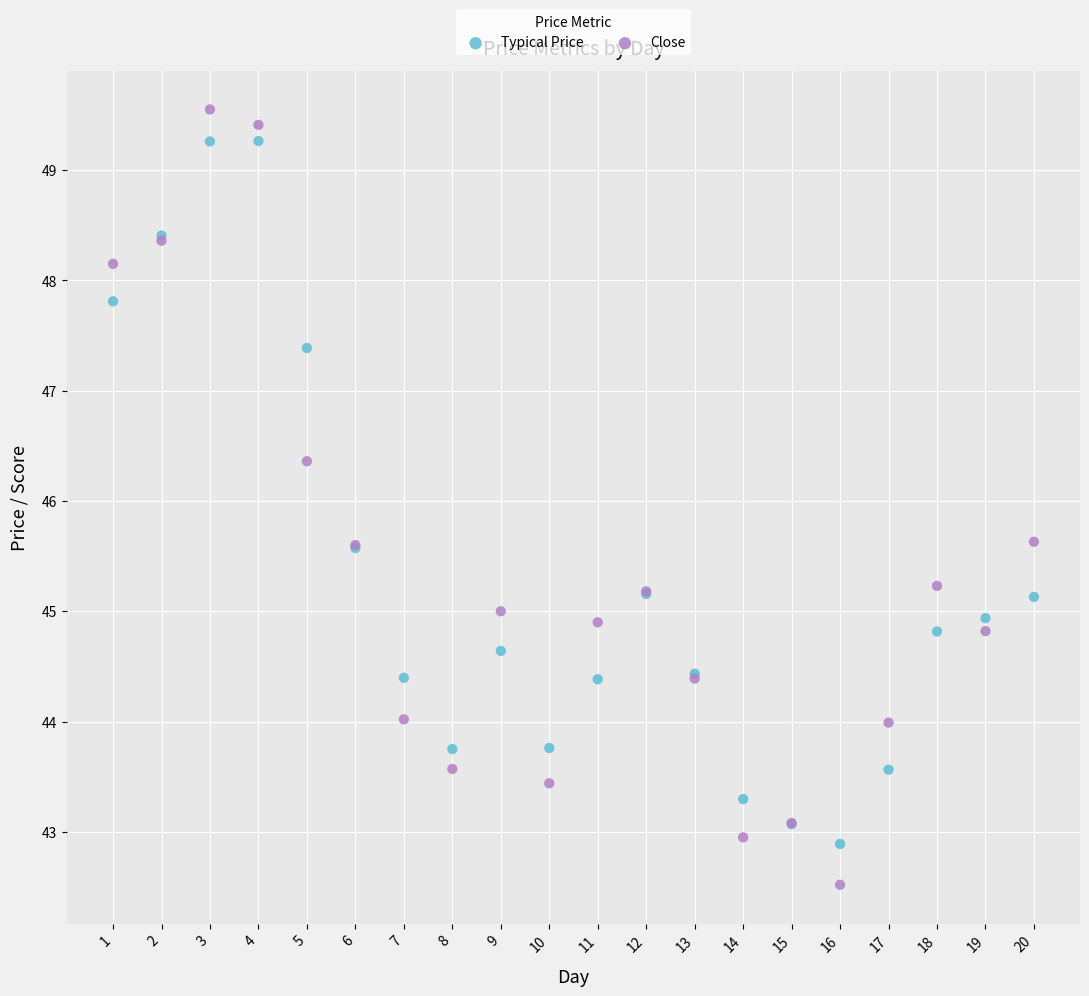

What is the X range (max minus min) for the scatter plot?

19.0